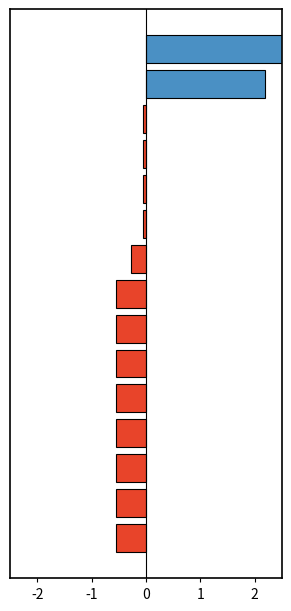

The chart shows a value of -0.2 at 11. True or false?

False